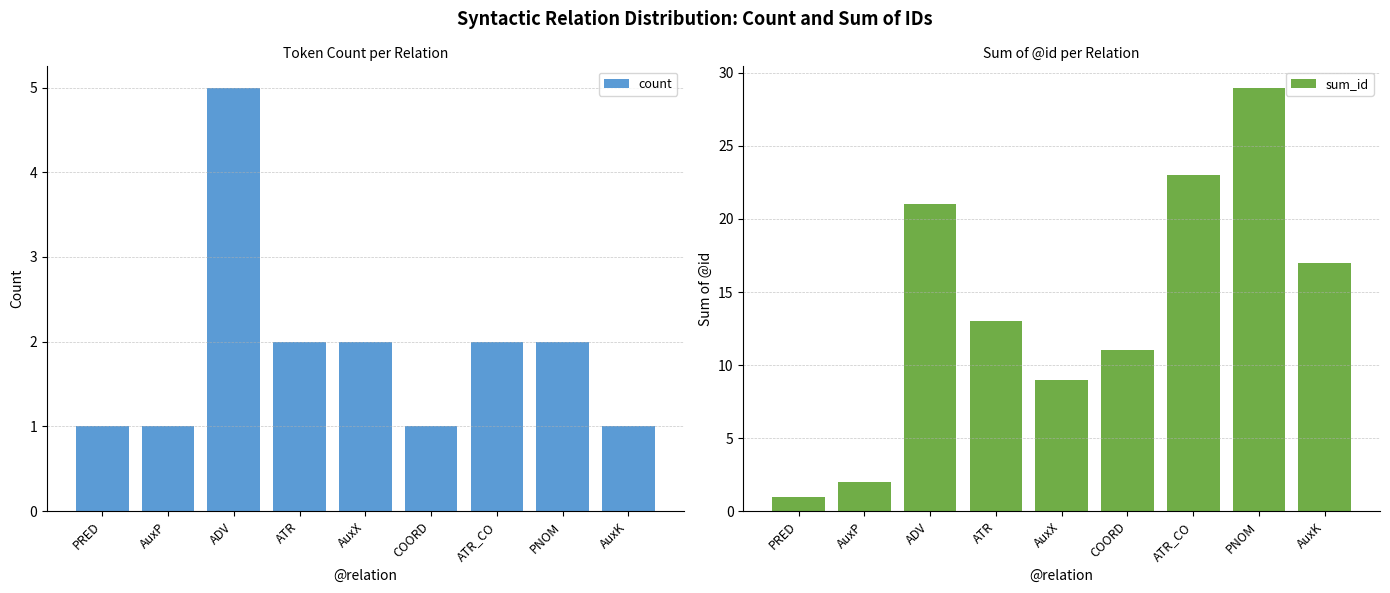

How many values in the count series are below 2?

4